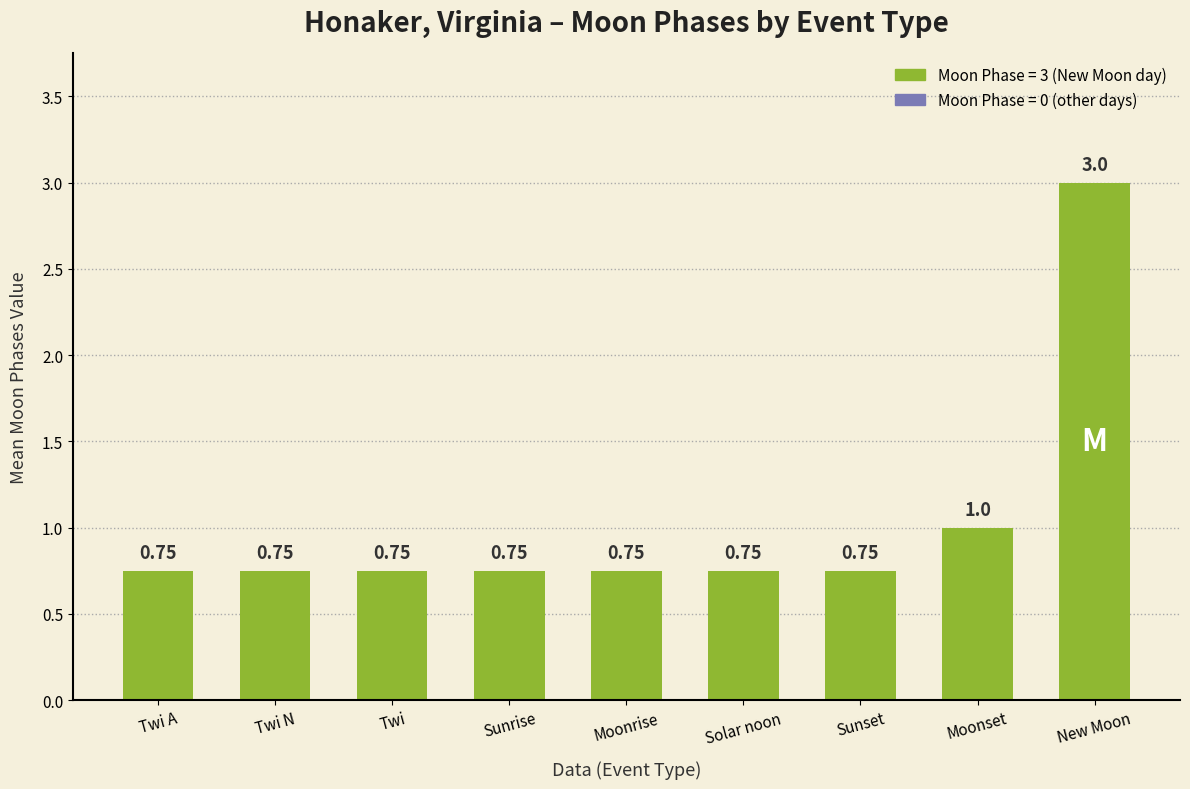

Between Moonset and Solar noon, which is larger?

Moonset